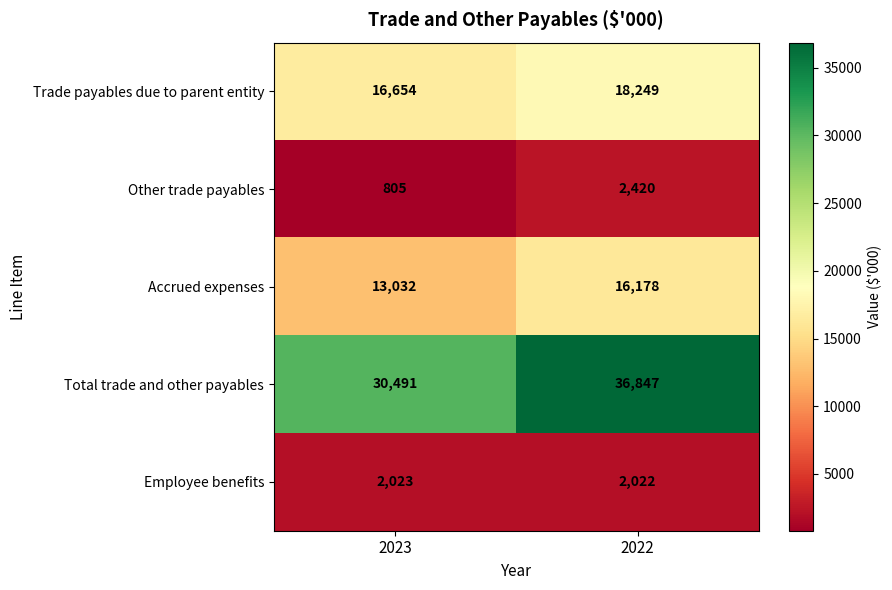

Which series has the largest range (max minus min)?

Total trade and other payables